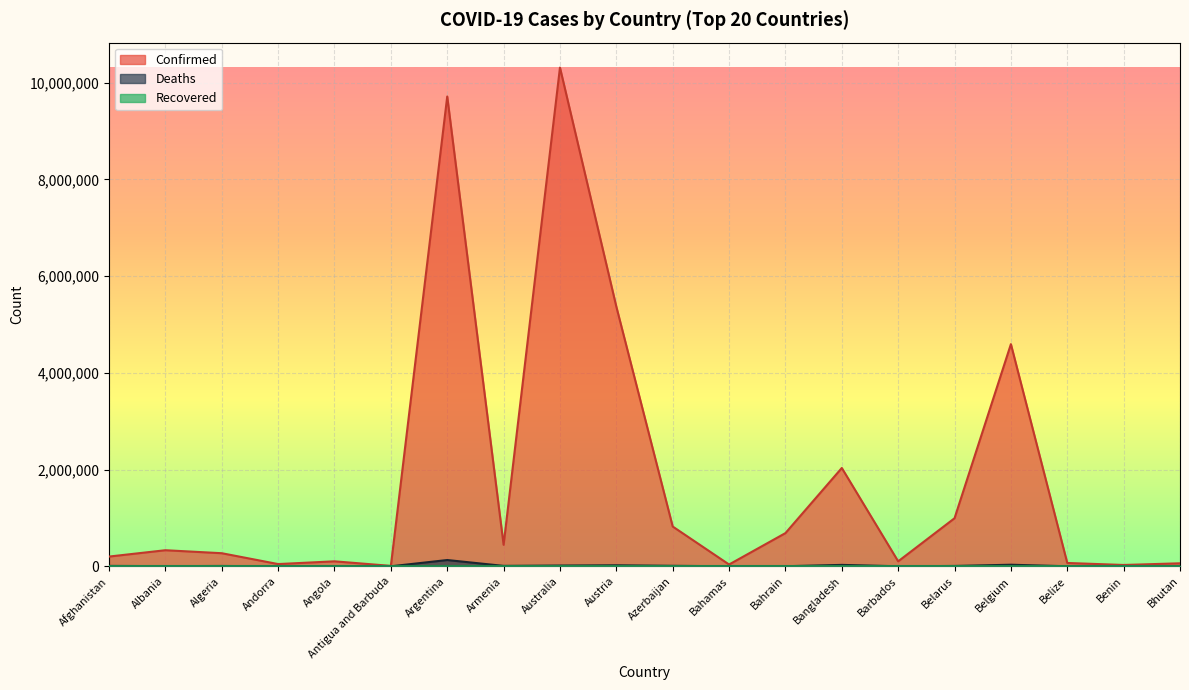

Reading left to right, what are all the values shown in this chart?

Confirmed: 201557	332701	270768	46449	103131	9106	9715464	444869	10313911	5369885	822751	37334	686629	2033419	103014	994037	4594338	68926	27782	62248
Deaths: 7812	3592	6881	155	1917	146	129970	8706	15496	20953	9935	833	1523	29410	560	7118	32810	687	163	21